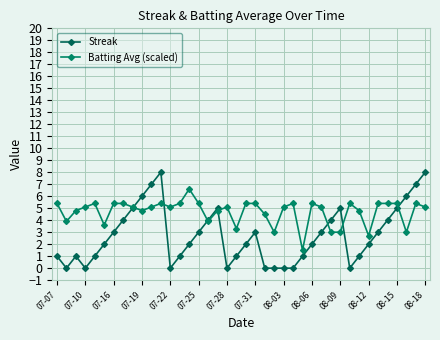

Is this an area chart (filled region under the line)?

No